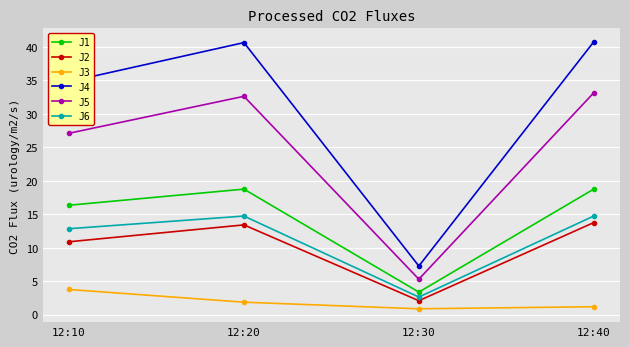

What are all the series names shown in the legend?

J1, J2, J3, J4, J5, J6